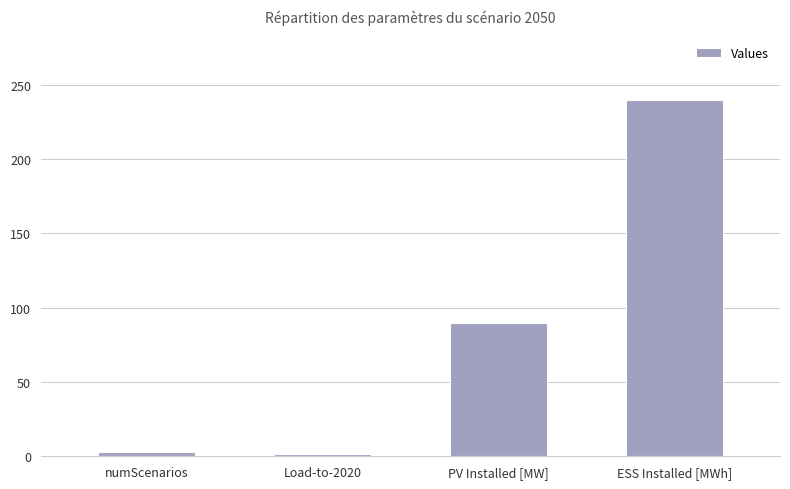

How many data points are less than 90?

2